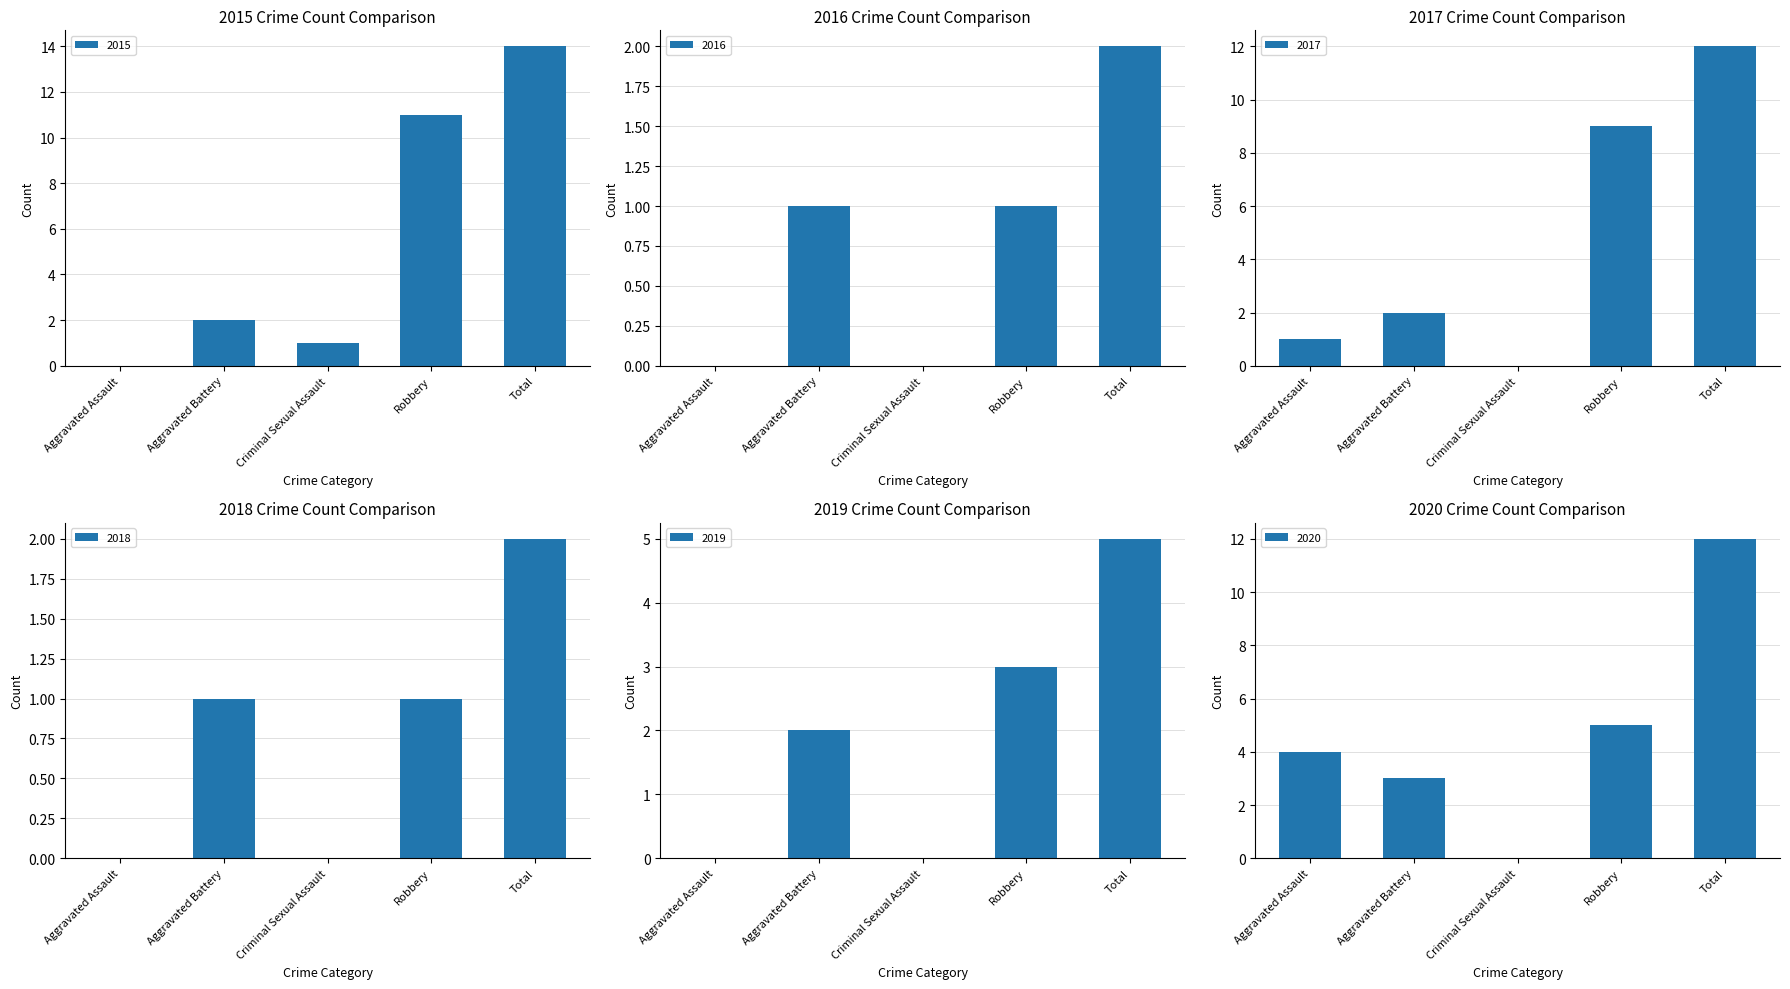

What is the value of the 2020 bar at the 1st from the left?

4